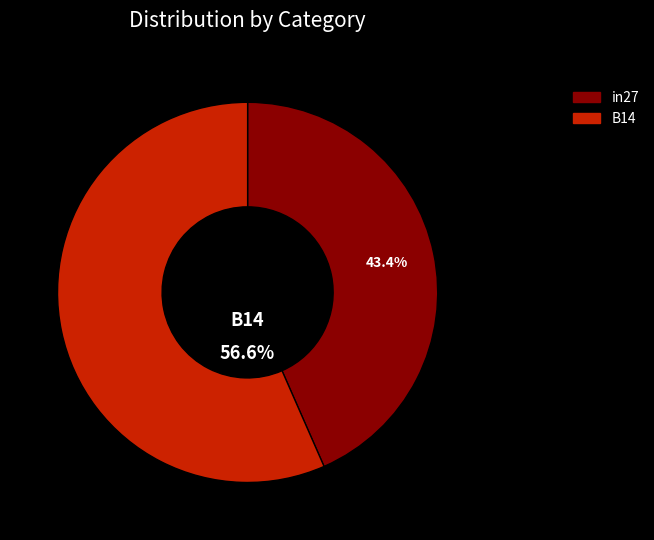

Approximately how many times larger is the value at B14 compared to in27?

1.3